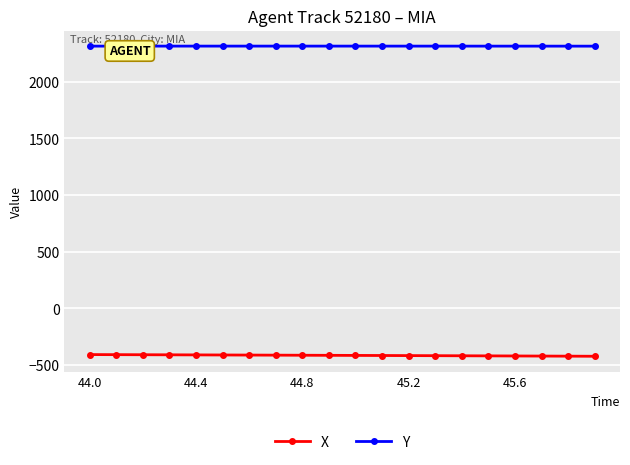

What is the value of the X point at the 7th from the left?

-411.5